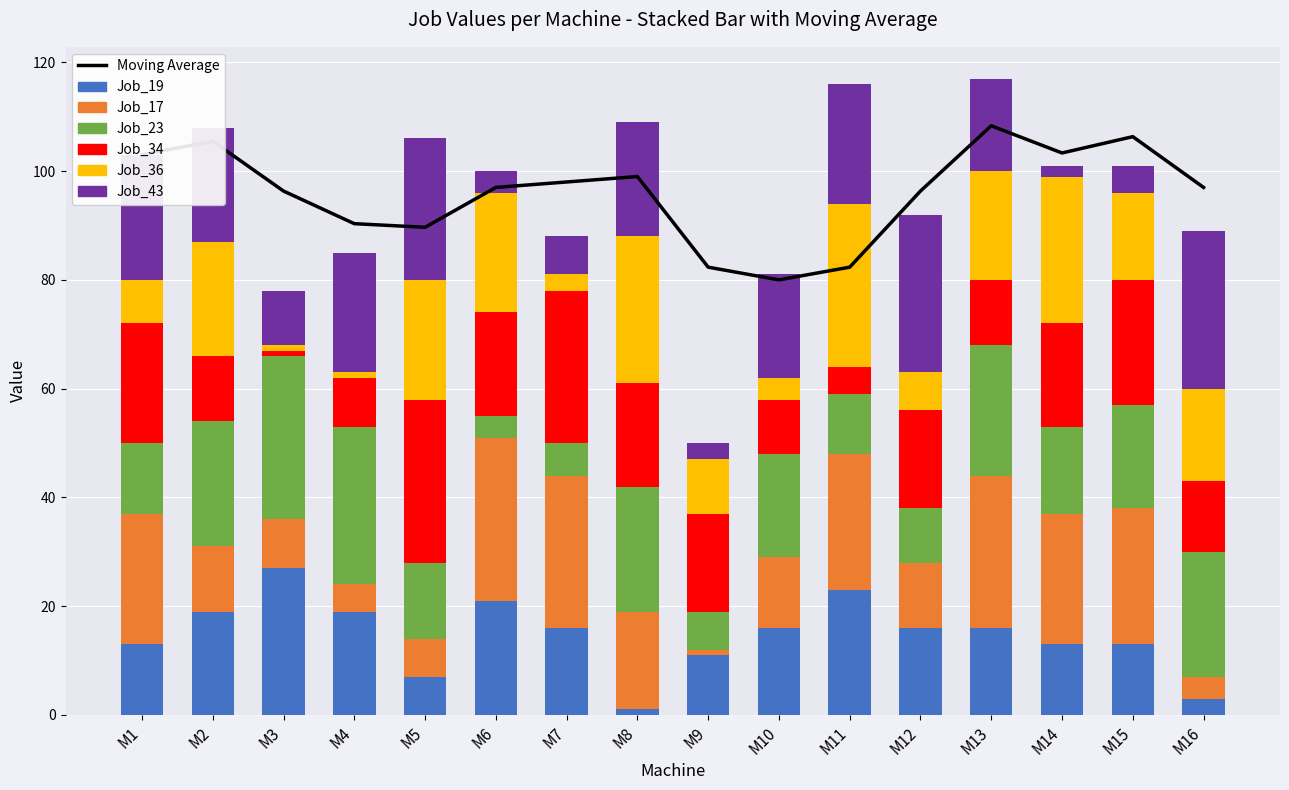

True or false: Job_36 has a value of 5 at M6.

False